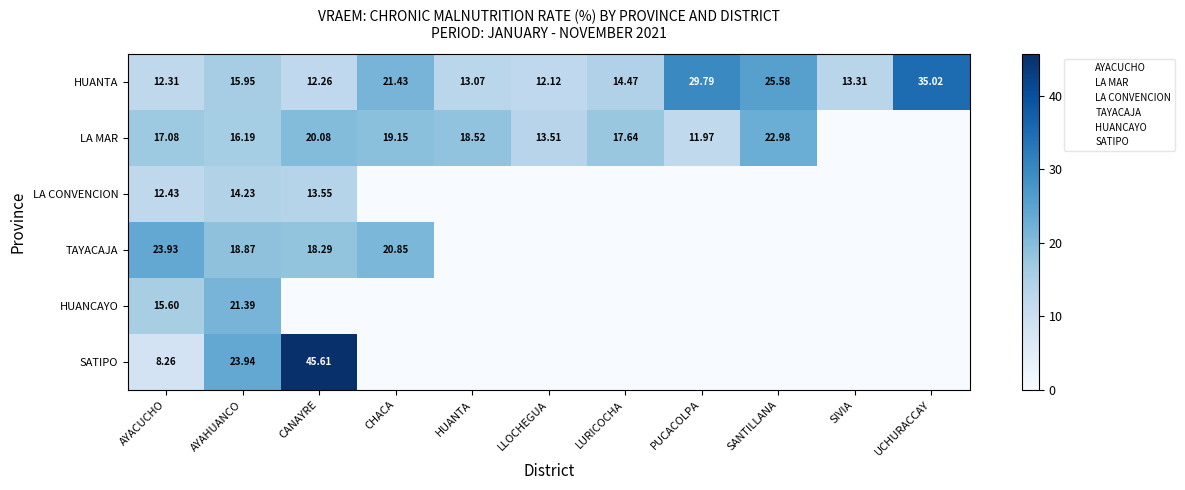

Count the number of data series in this chart.

6